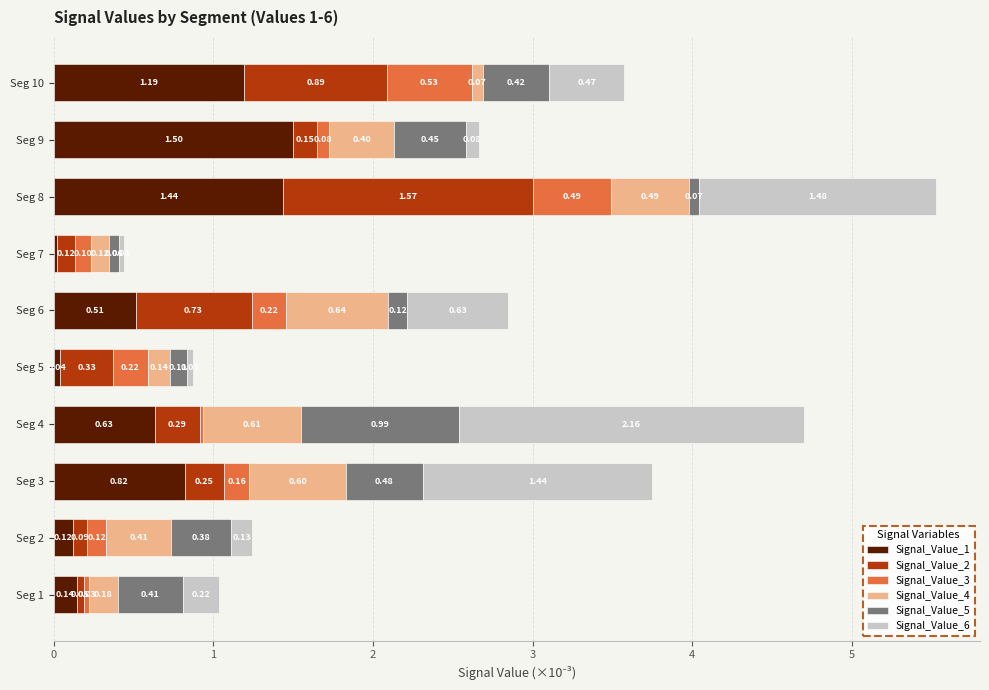

What is the difference between the maximum and minimum values in the Signal_Value_1 series?

1.5